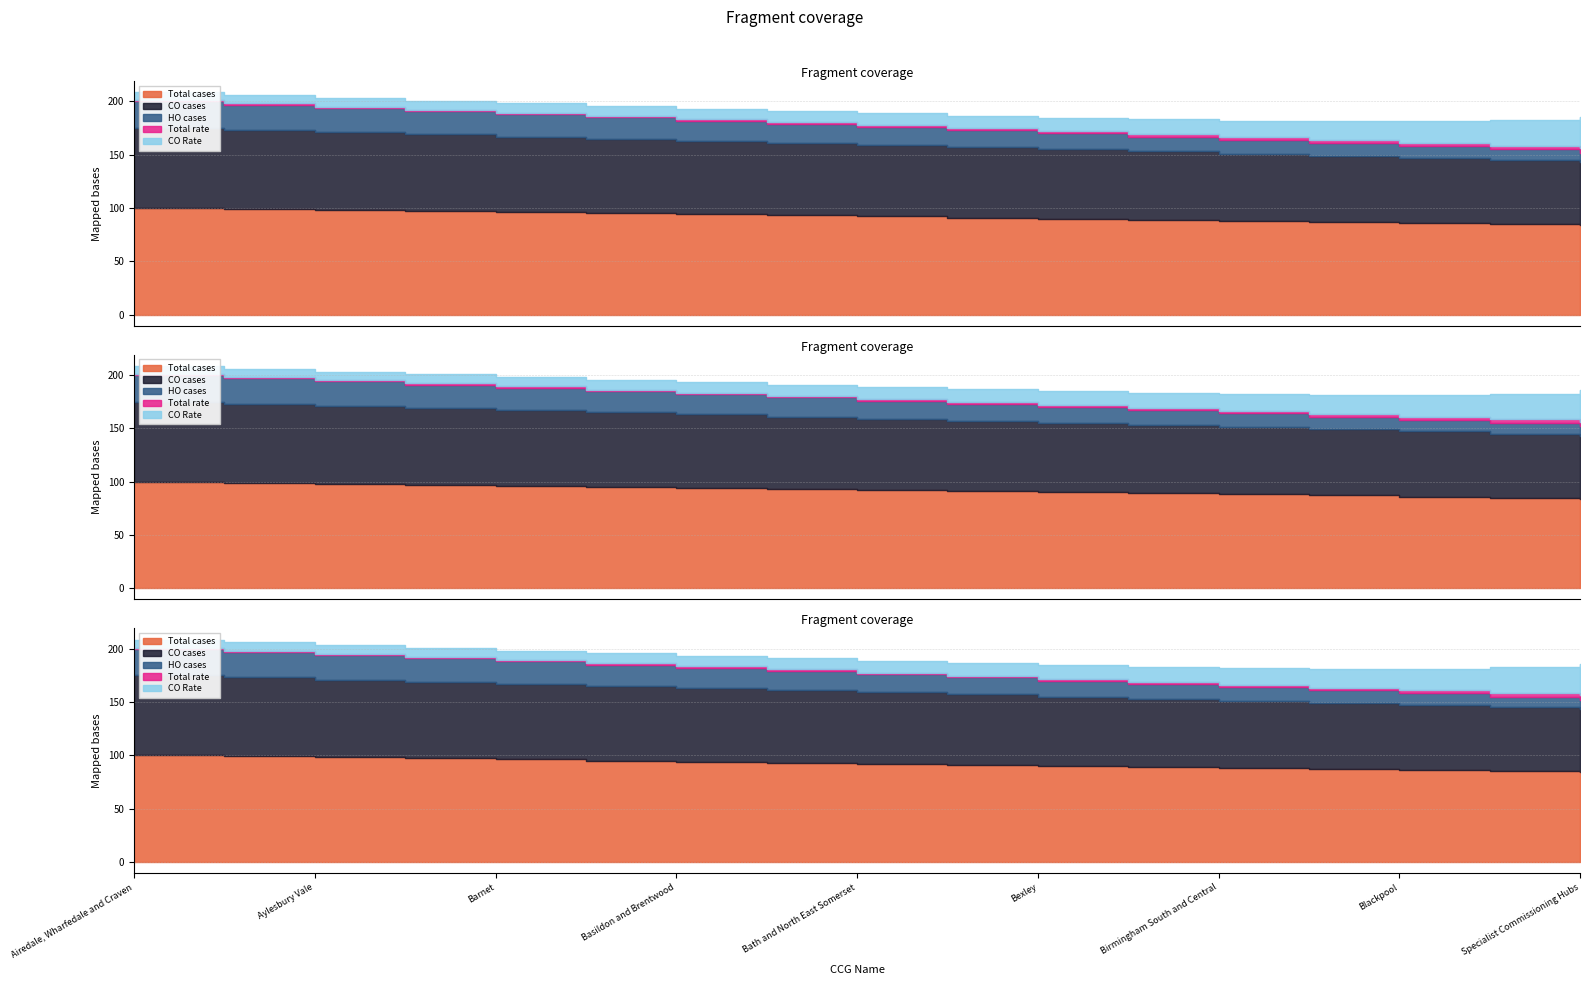

True or false: Total cases and HO cases cross at least once.

False